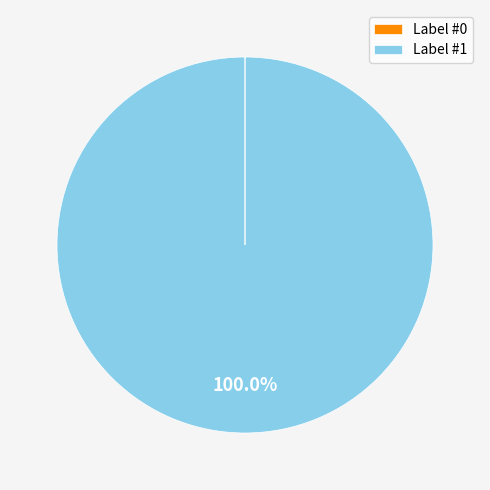

Which slice represents more than half of the pie?

Label #1